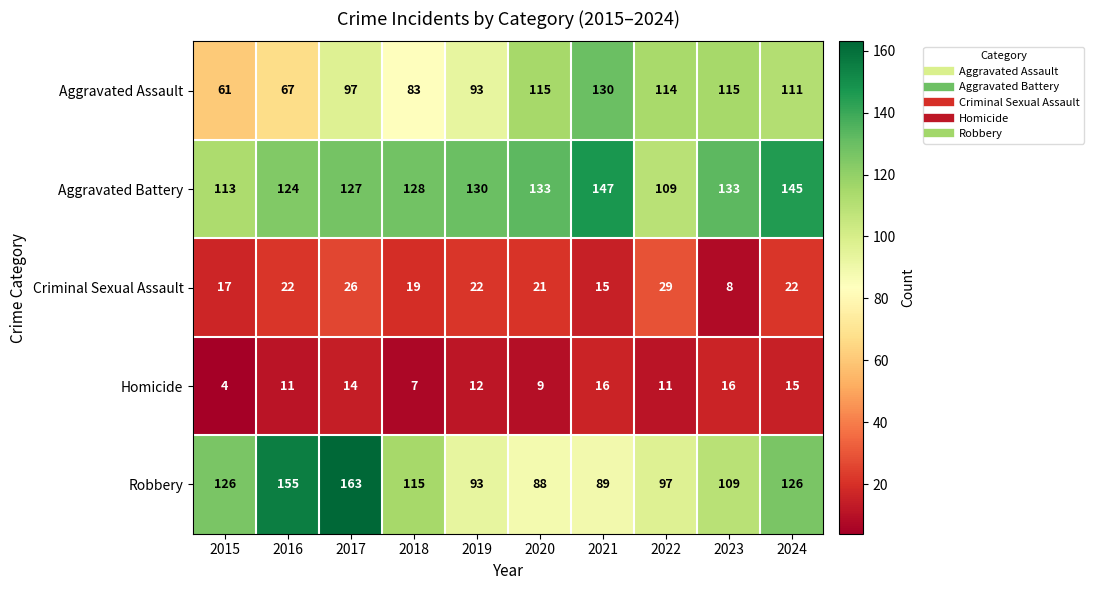

The Homicide series shows 16 at 2021. True or false?

True